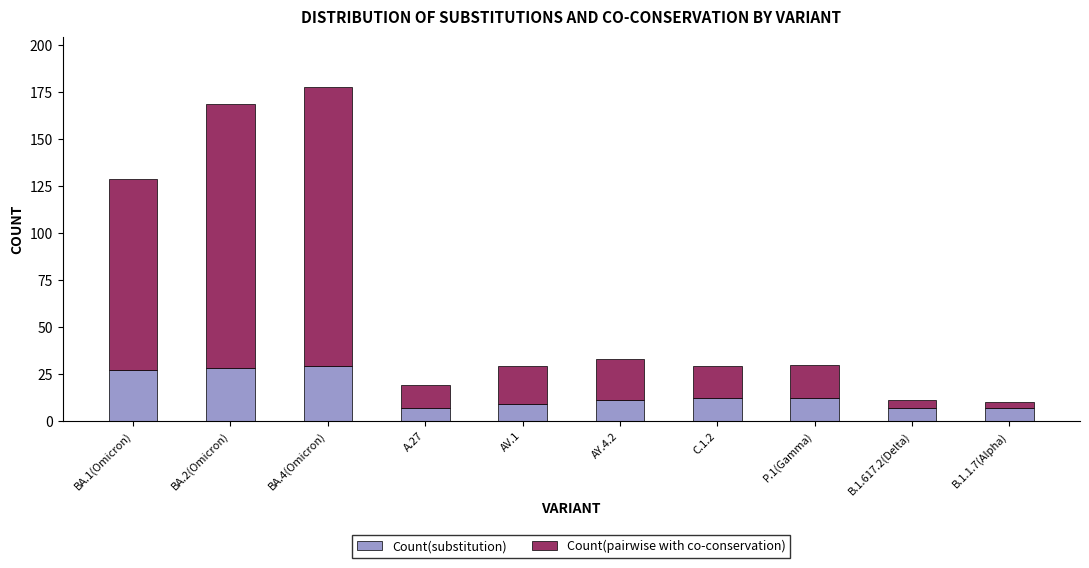

What is the value of the Count(substitution) bar at the 5th from the left?

9